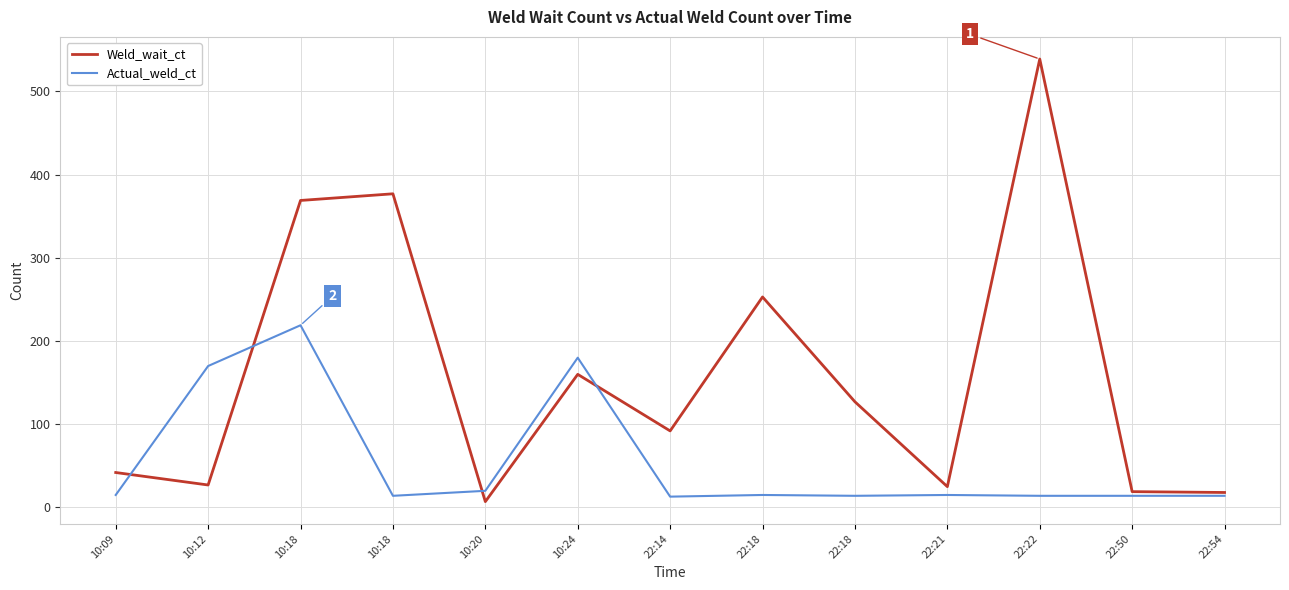

How many intersections are there between Actual_weld_ct and Weld_wait_ct?

4